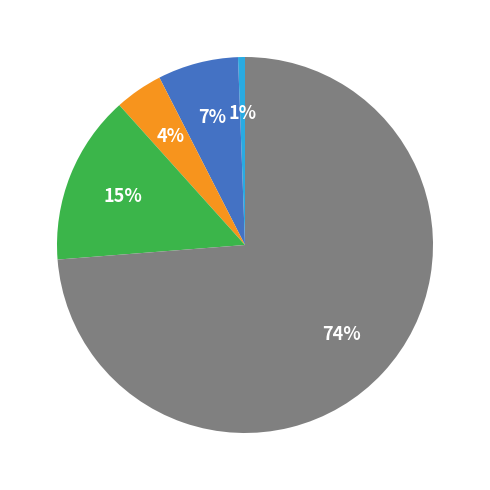

To the nearest percent, what is the average slice percentage?

20%